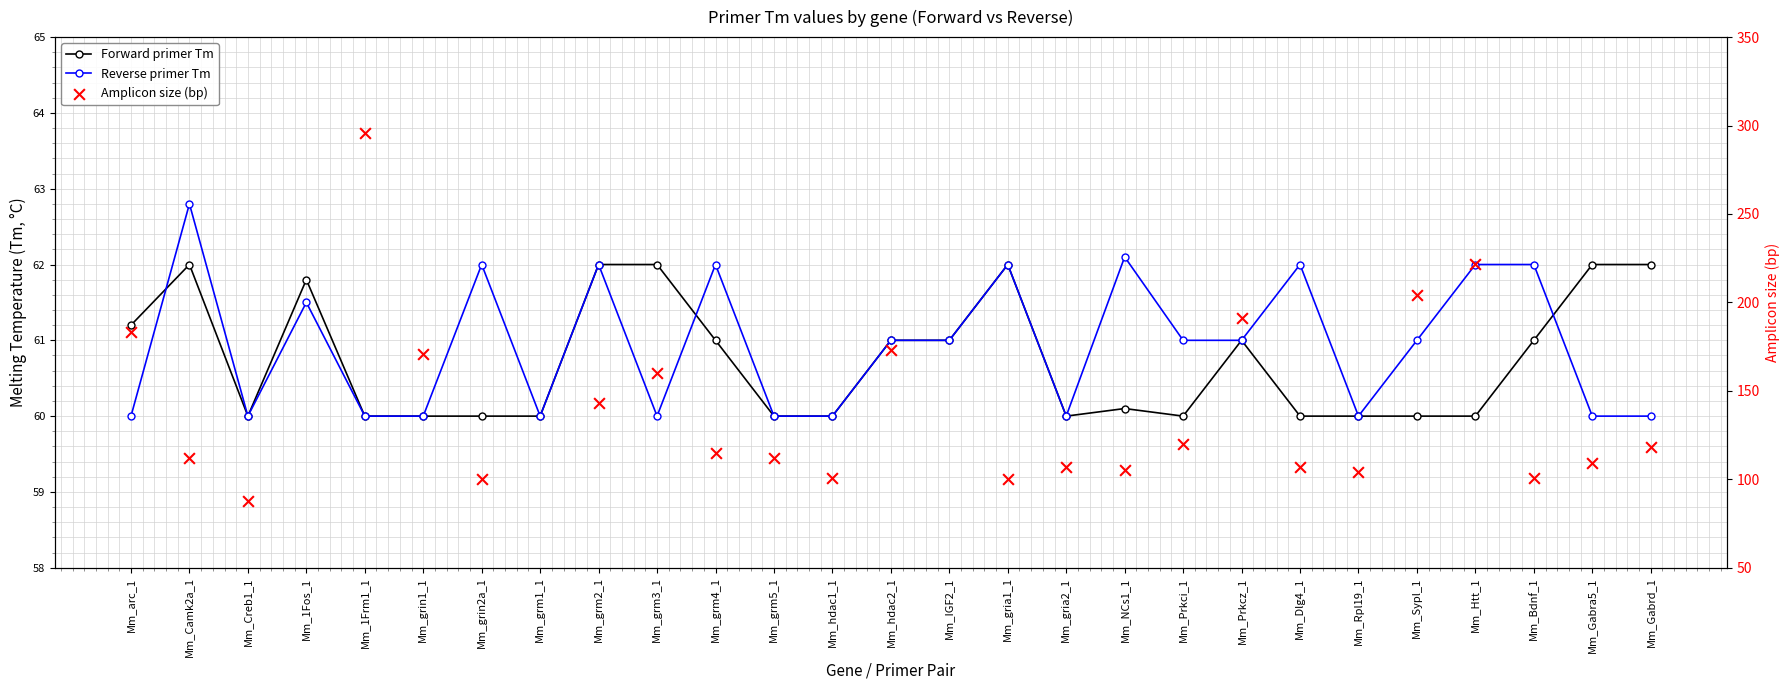

Which series has the largest Y range (max minus min)?

Reverse primer Tm